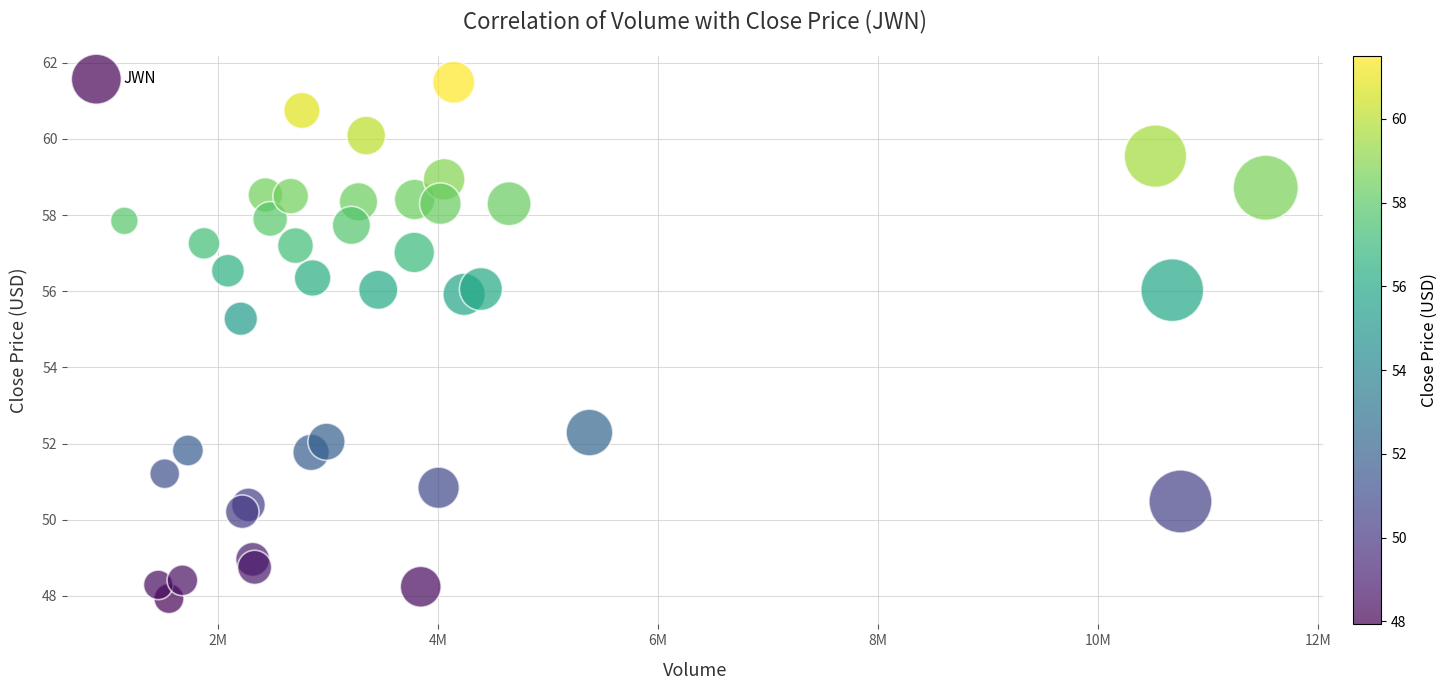

What Y value in the scatter plot is closest to 54?

55.3